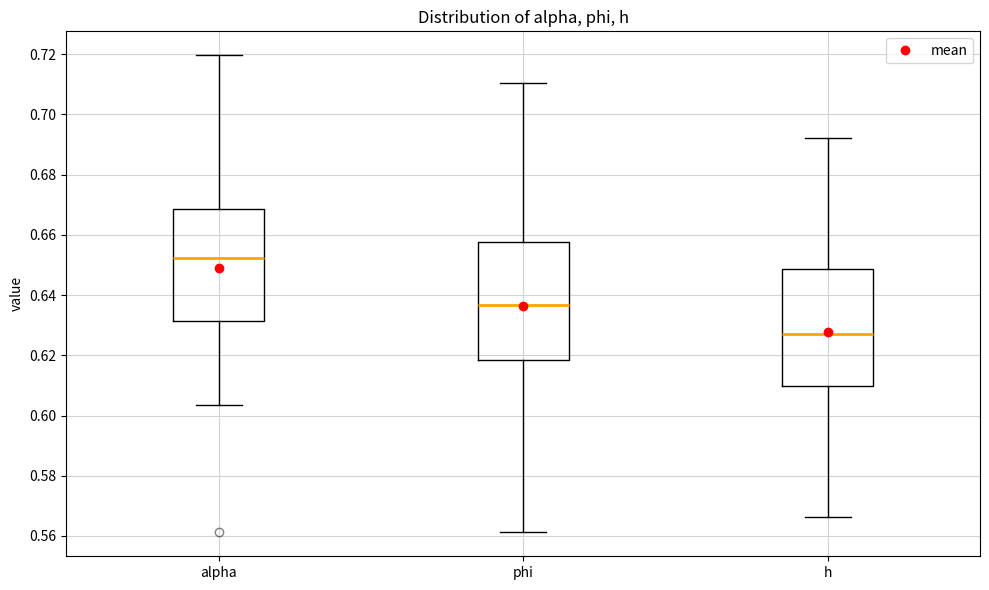

Where is the lower edge of the box for alpha on the y-axis? The values are not printed on the chart, so give them approximately, as read against the axis.

0.632